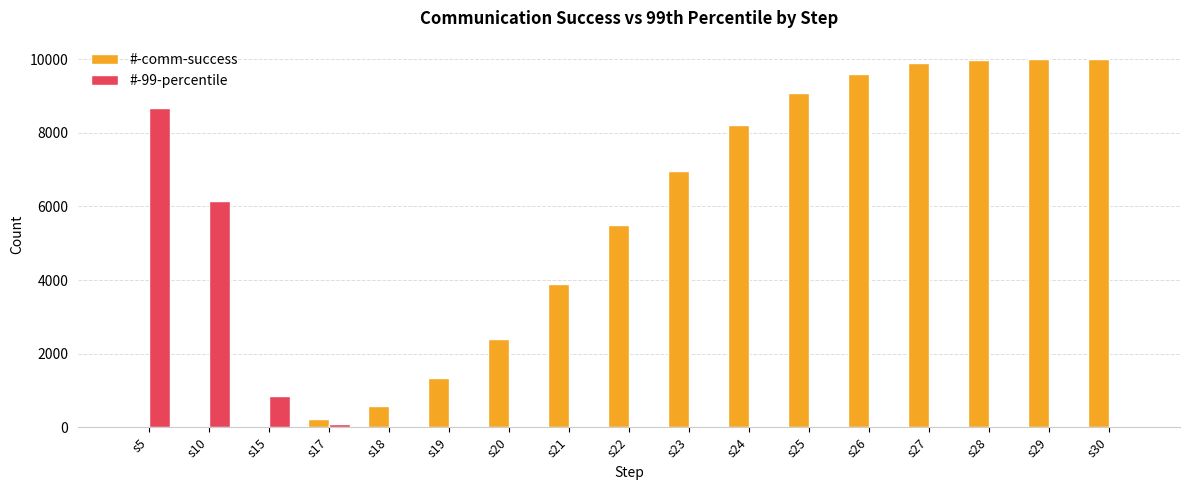

True or false: #-99-percentile has a value of 0 at s28.

True